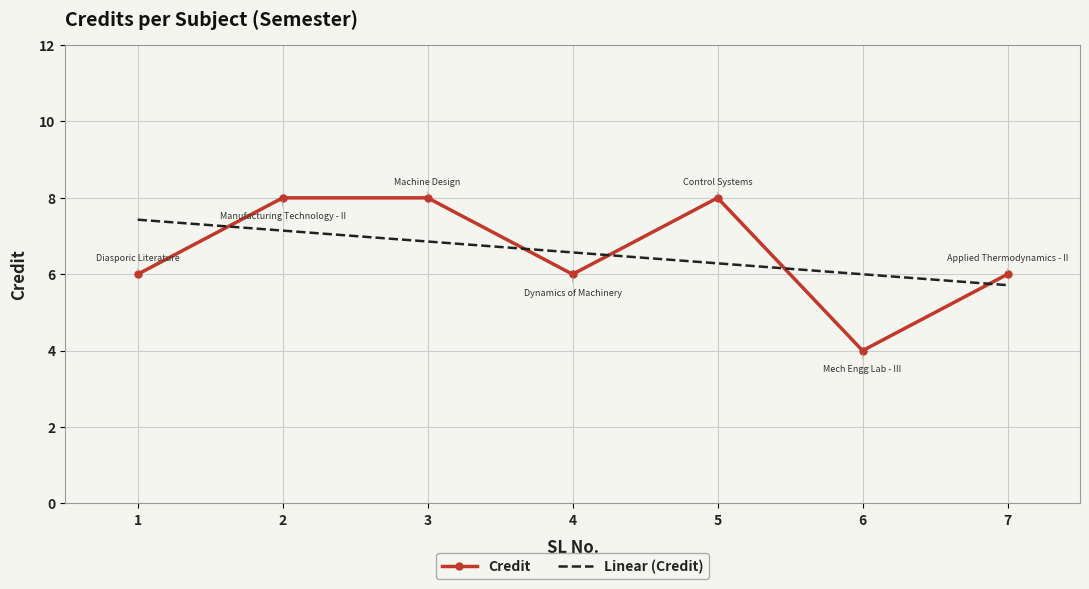

What is the difference between the second highest and minimum values in the Credit series?

4.0